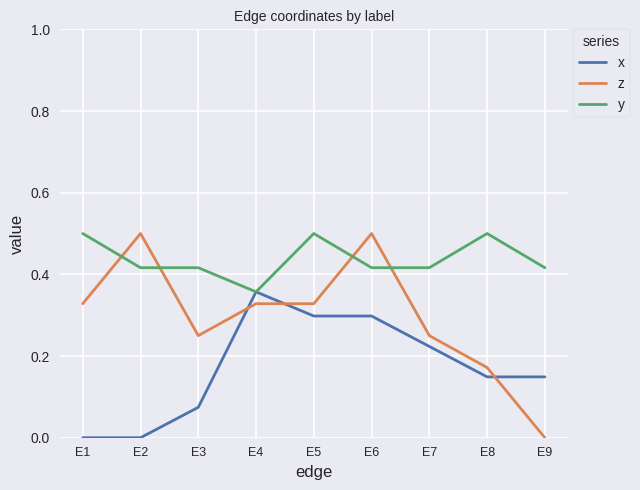

List the series in order of their overall mean, lowest first.

x, z, y